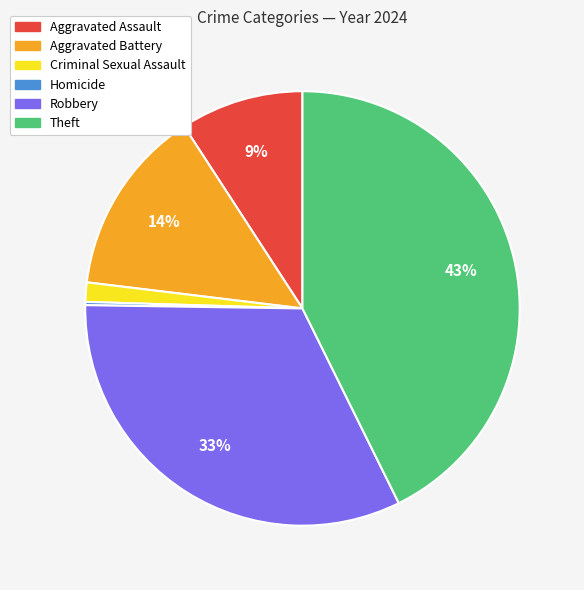

Is the sum of Theft and Robbery greater than half?

Yes